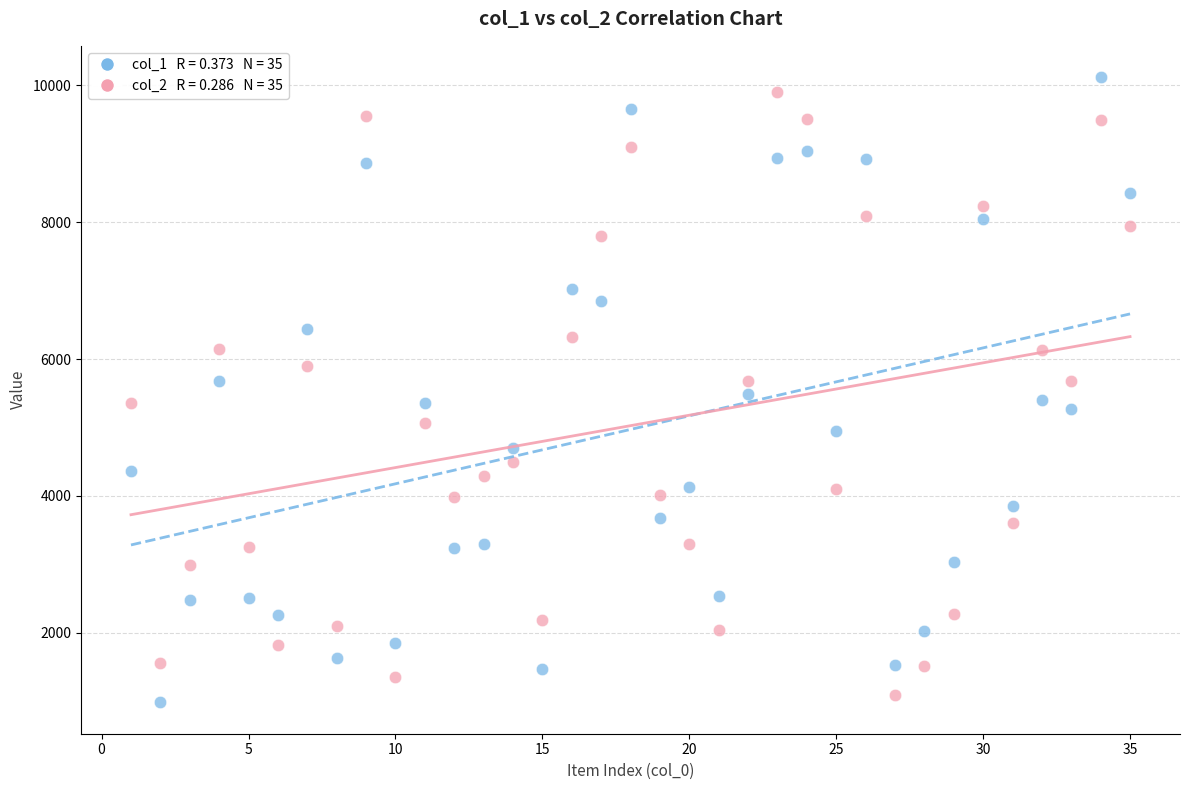

Across all data points, what is the range of Y values (max minus min)?

9139